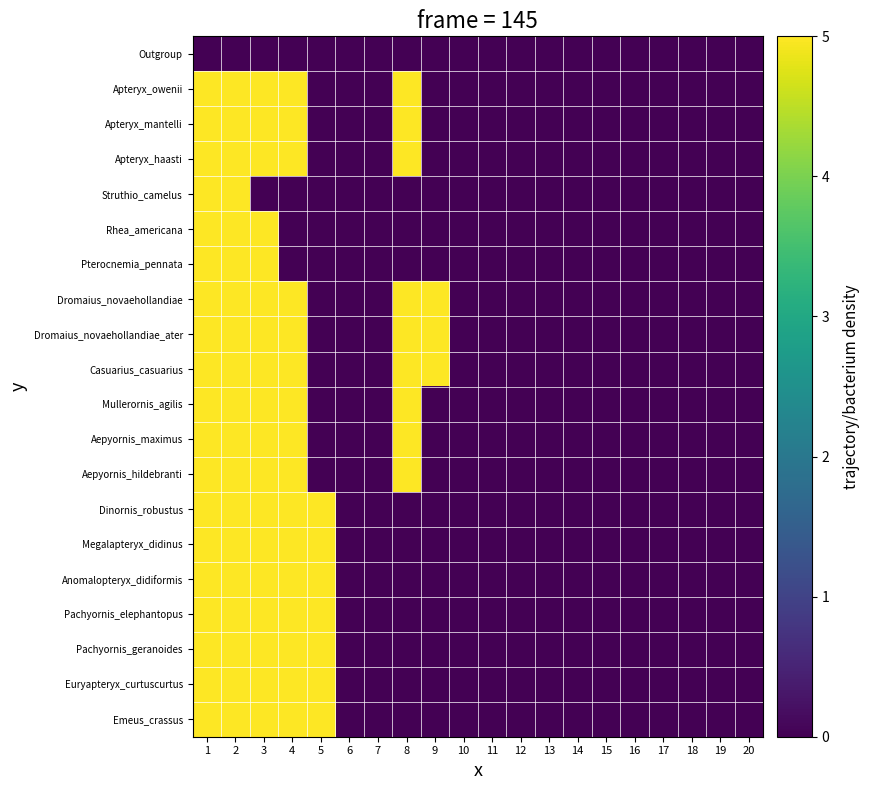

Which category has the lowest value across all series?

1